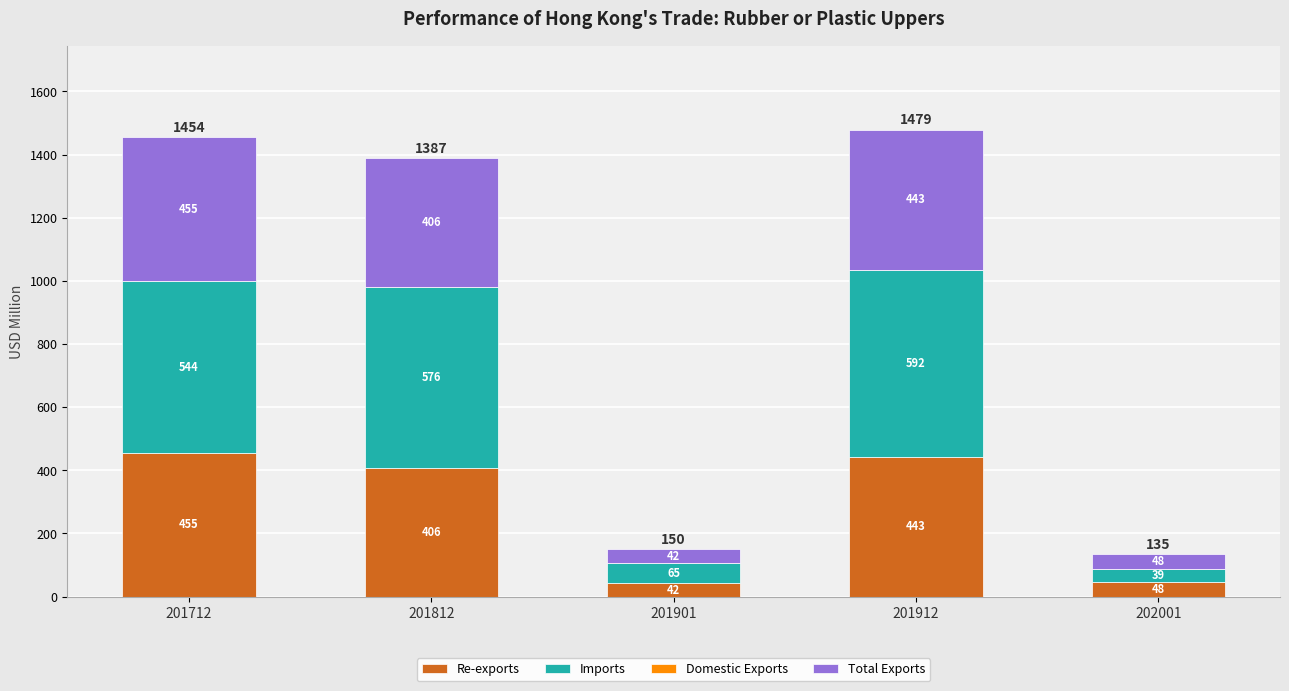

Count the number of categories in the chart.

5